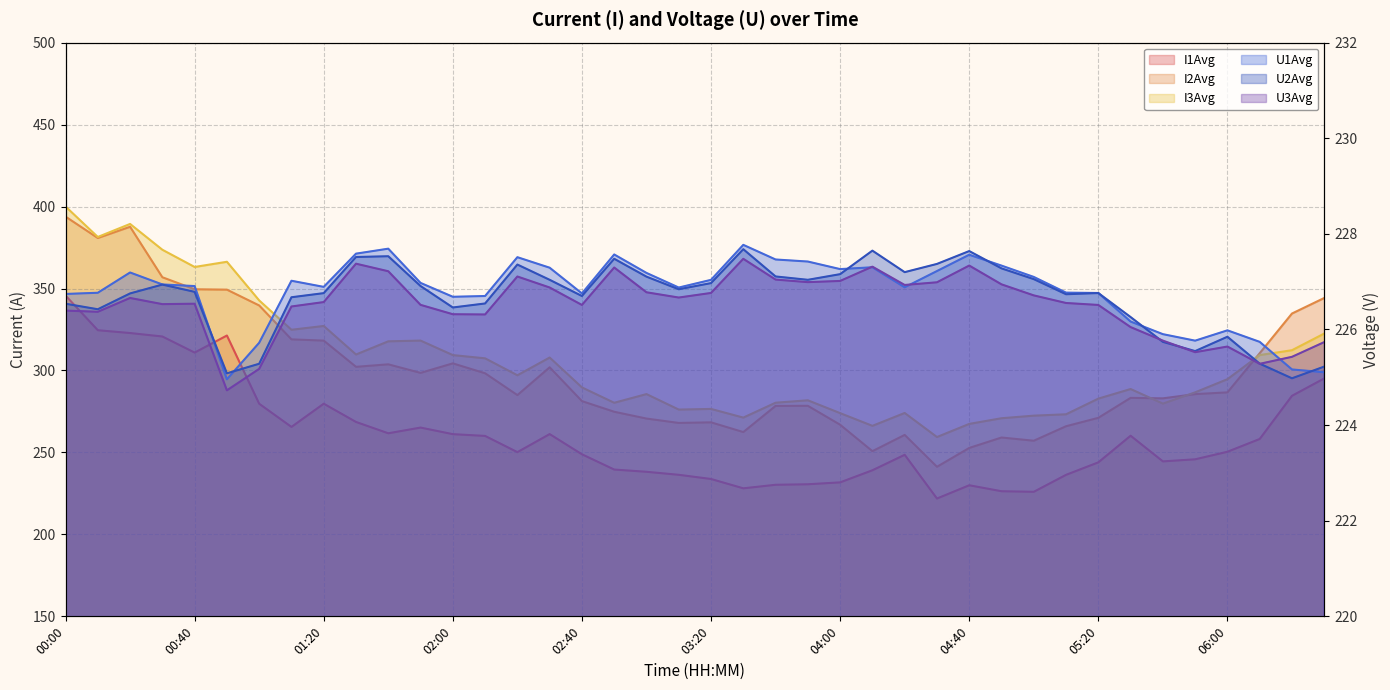

Between 00:10 and 00:30, which is larger?

00:10